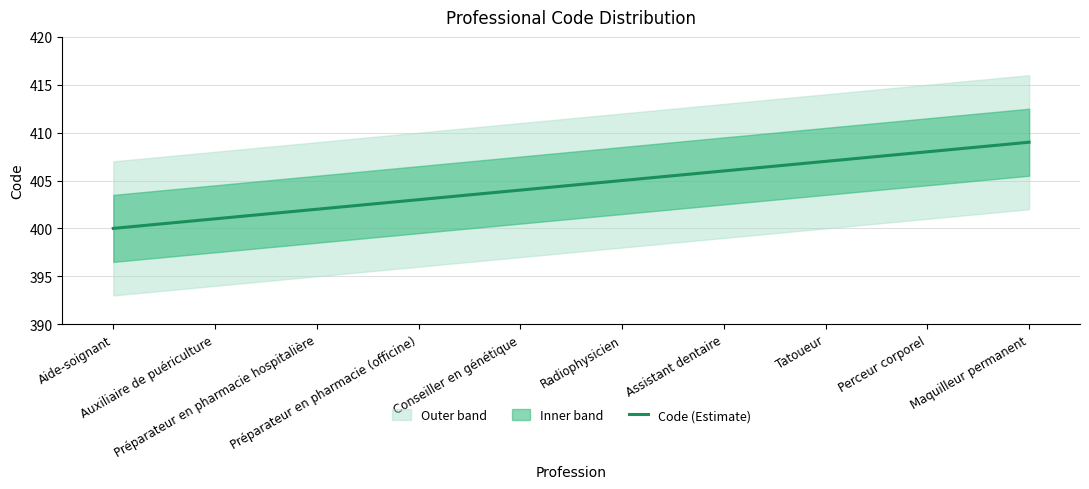

At which label does the data first exceed 405?

Assistant dentaire